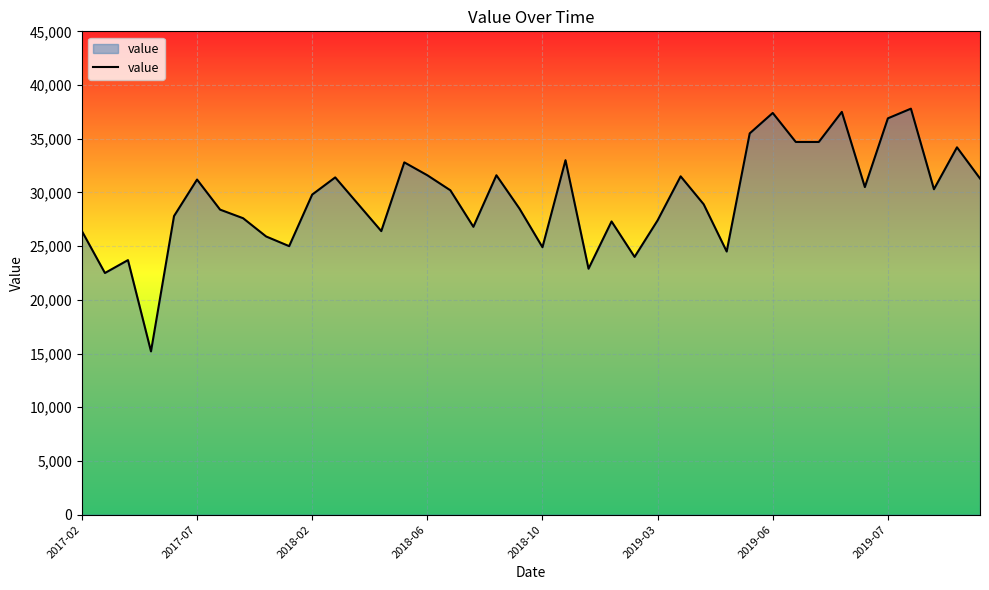

What is the smallest value displayed?

15200